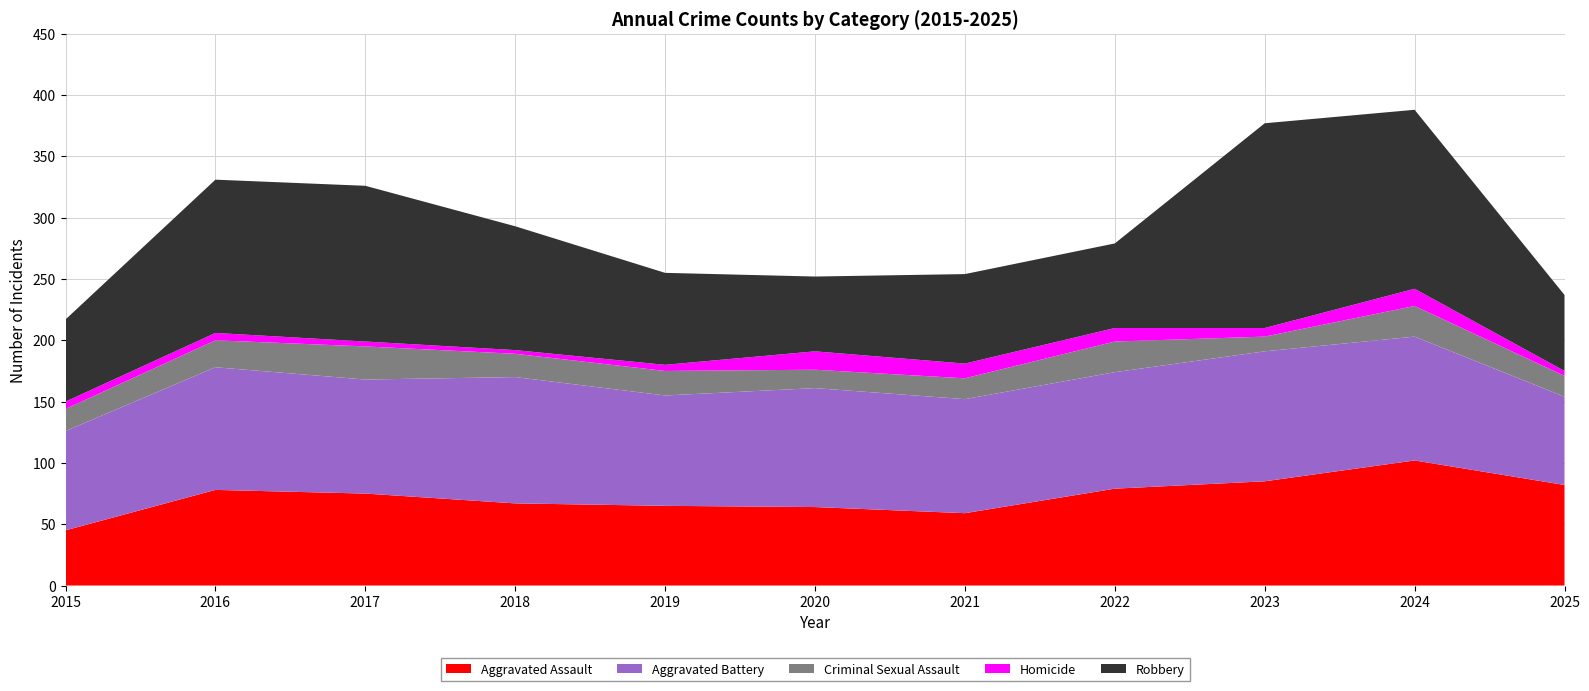

Reading right to left, what are all the values shown in this chart?

Aggravated Assault: 2025=82	2024=102	2023=85	2022=79	2021=59	2020=64	2019=65	2018=67	2017=75	2016=78	2015=45
Aggravated Battery: 2025=72	2024=101	2023=106	2022=95	2021=93	2020=97	2019=90	2018=103	2017=93	2016=100	2015=81
Criminal Sexual Assault: 2025=17	2024=25	2023=12	2022=25	2021=17	2020=15	2019=20	2018=19	2017=27	2016=22	2015=18
Homicide: 2025=4	2024=14	2023=7	2022=11	2021=12	2020=15	2019=5	2018=3	2017=4	2016=6	2015=6
Robbery: 2025=62	2024=146	2023=167	2022=69	2021=73	2020=61	2019=75	2018=101	2017=127	2016=125	2015=67